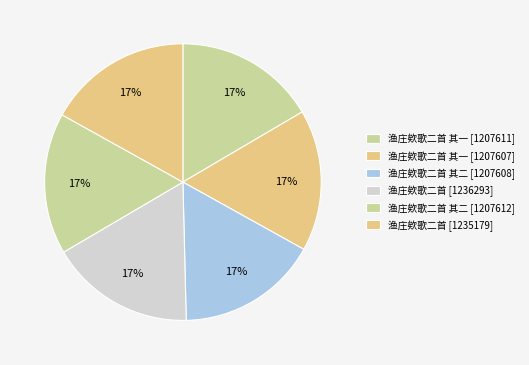

The 渔庄欸歌二首 [1235179] slice represents 17% of the pie. True or false?

True